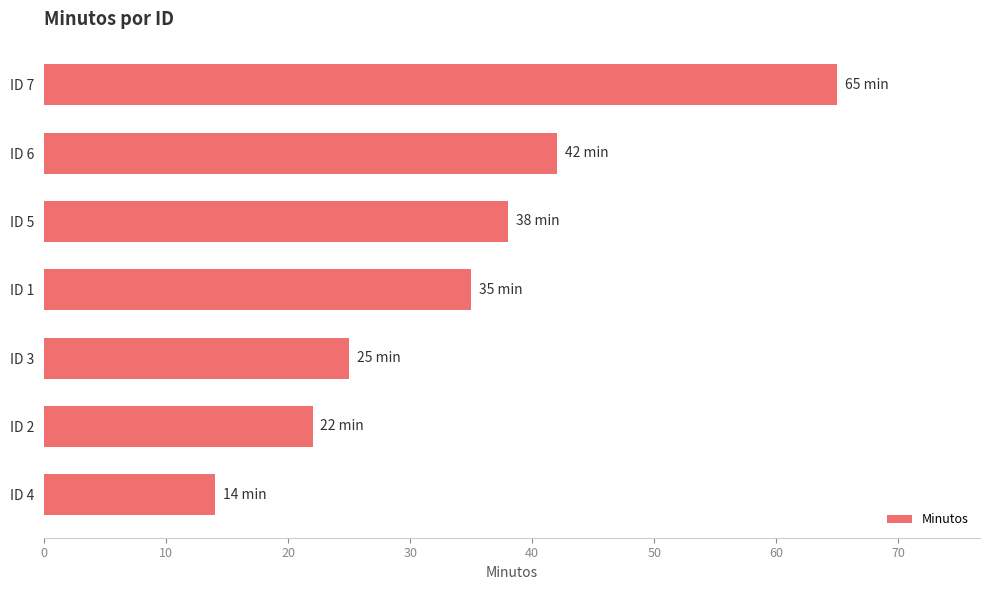

Reading bottom to top, list all the values displayed in this chart.

14	22	25	35	38	42	65